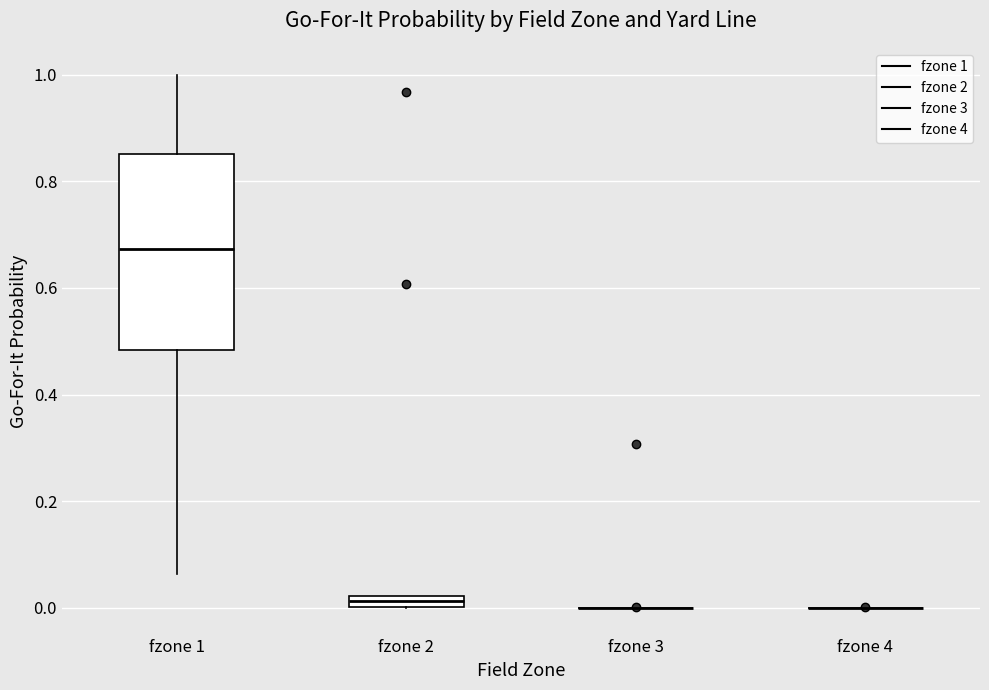

Which box is the tallest, from its lower edge to its upper edge?

fzone 1